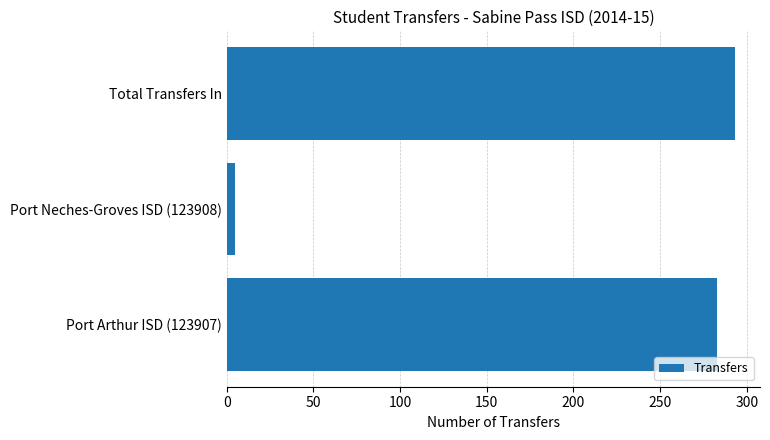

Which has a higher value, Port Neches-Groves ISD (123908) or Total Transfers In?

Total Transfers In